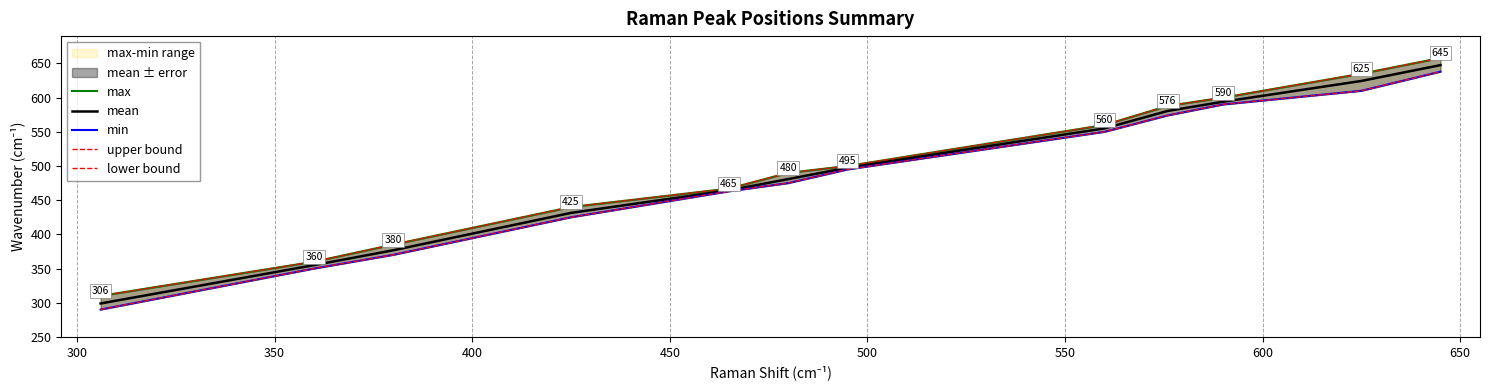

Reading left to right, what are all the values shown in this chart?

max: 310.0	360.0	385.0	440.0	467.0	490.0	500.0	560.0	588.0	600.0	635.0	658.0
mean: 298.9	355.0	376.7	431.4	464.5	480.9	497.5	555.0	580.6	594.0	624.4	647.6
min: 290.0	350.0	370.0	425.0	463.0	475.0	495.0	550.0	574.0	590.0	610.0	638.0
upper bound: 310.0	360.0	385.0	440.0	467.0	490.0	500.0	560.0	588.0	600.0	635.0	658.0
lower bound: 290.0	350.0	370.0	425.0	463.0	475.0	495.0	550.0	574.0	590.0	610.0	638.0